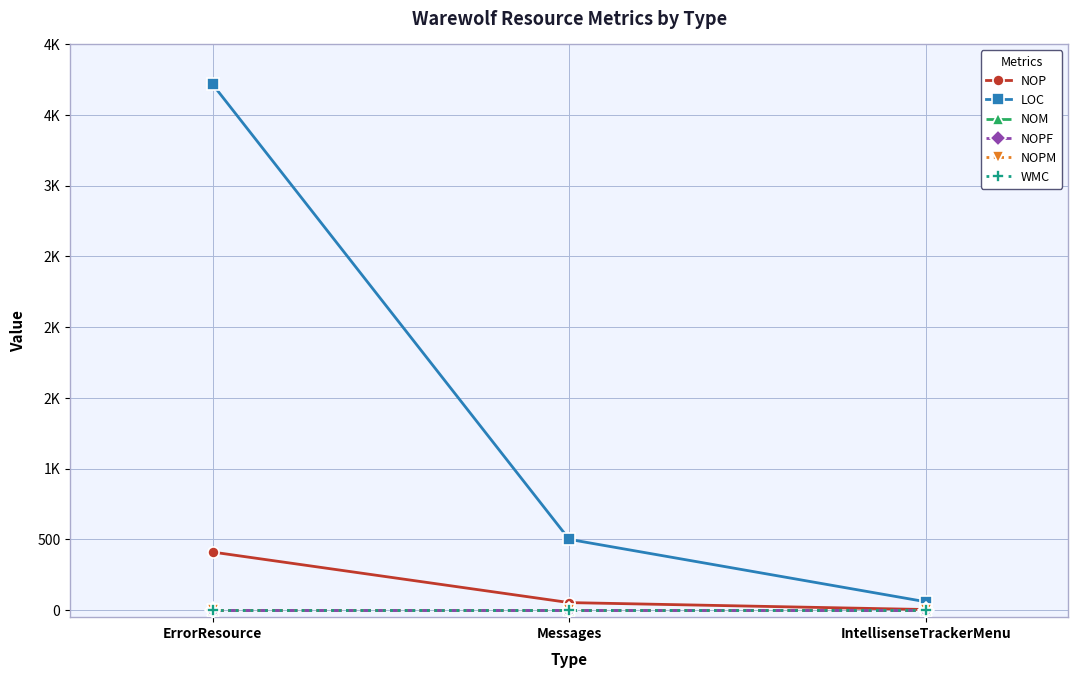

Is the value of NOM at ErrorResource greater than the value of NOPM at IntellisenseTrackerMenu?

Yes